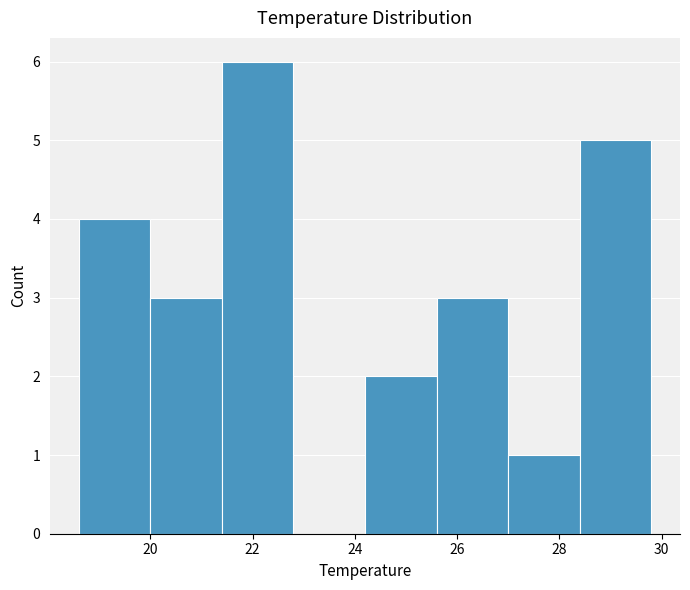

Reading left to right, list every bar in this chart as the range it spans on the x-axis followed by its height. The values are not printed on the chart, so give them approximately, as read against the axis.

18.6 to 20.0: 4
20.0 to 21.4: 3
21.4 to 22.8: 6
22.8 to 24.2: 0
24.2 to 25.6: 2
25.6 to 27.0: 3
27.0 to 28.4: 1
28.4 to 29.8: 5